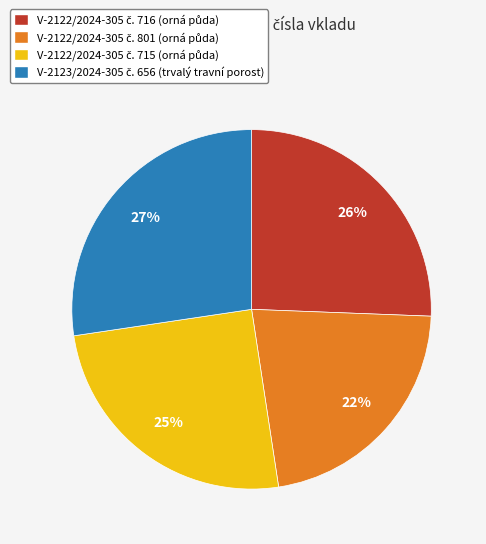

To the nearest percent, what is the average slice percentage?

25%